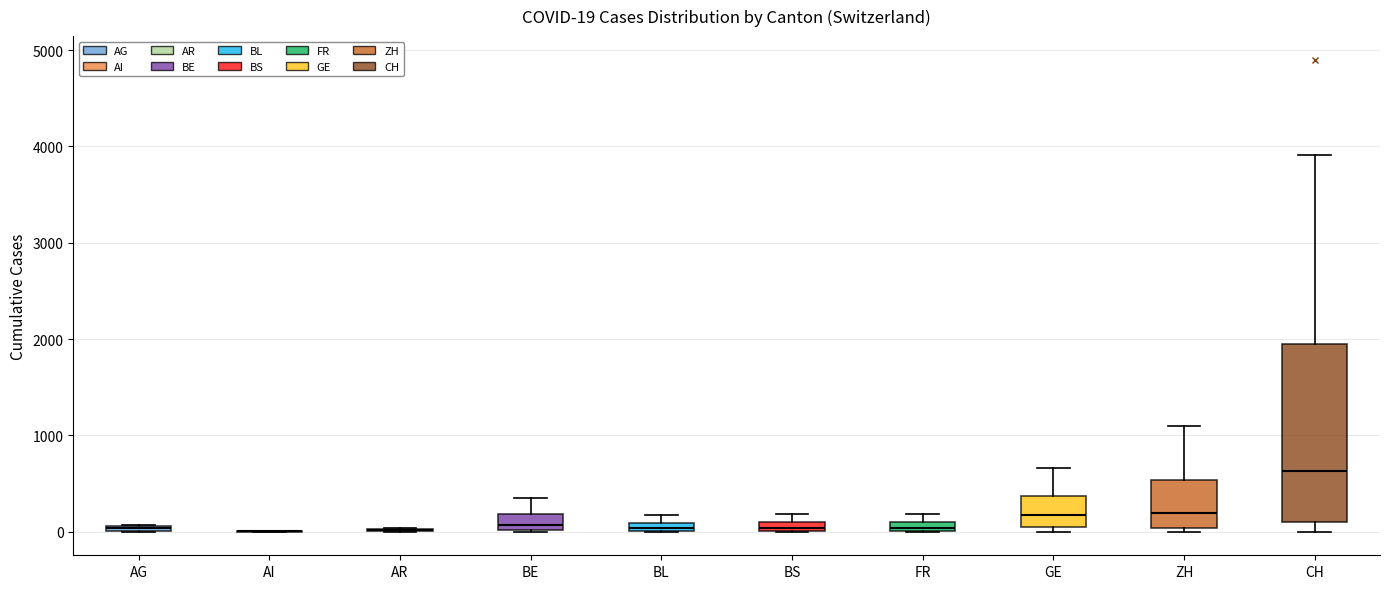

Comparing the boxes themselves (not the whiskers), which one is the tallest?

CH